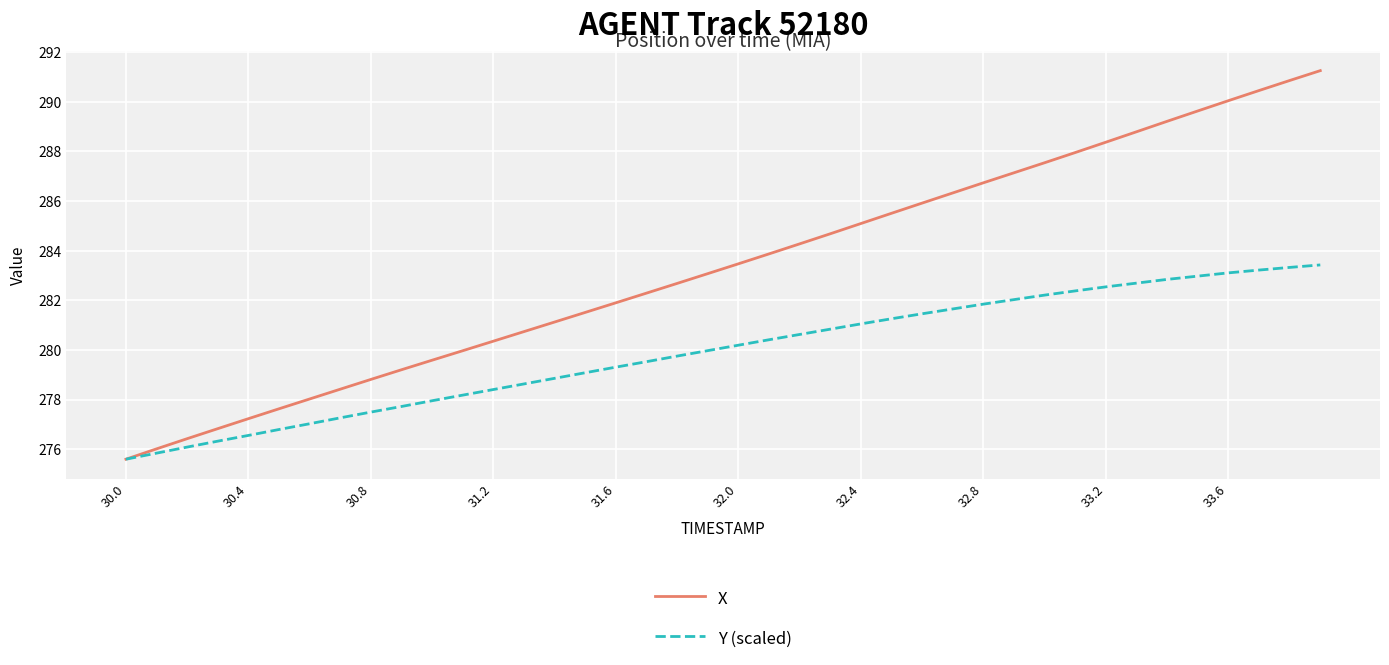

Reading left to right, transcribe all the data shown in this chart.

X: 275.6	276.0	276.4	276.8	277.2	277.6	278.0	278.4	278.8	279.2	279.6	280.0	280.4	280.7	281.1	281.5	281.9	282.3	282.7	283.1	283.5	283.9	284.3	284.7	285.1	285.5	285.9	286.3	286.7	287.1	287.5	288.0	288.4	288.8	289.2	289.6	290.0	290.5	290.9	291.3
Y (scaled): 275.6	275.8	276.1	276.3	276.6	276.8	277.0	277.3	277.5	277.7	278.0	278.2	278.4	278.6	278.9	279.1	279.3	279.5	279.8	280.0	280.2	280.4	280.6	280.8	281.1	281.3	281.5	281.7	281.8	282.0	282.2	282.4	282.5	282.7	282.8	283.0	283.1	283.2	283.3	283.4